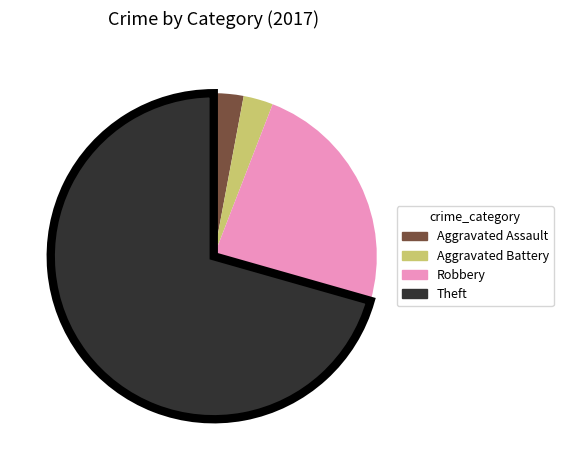

What is the ratio of the value at Aggravated Battery to the value at Aggravated Assault?

1.0